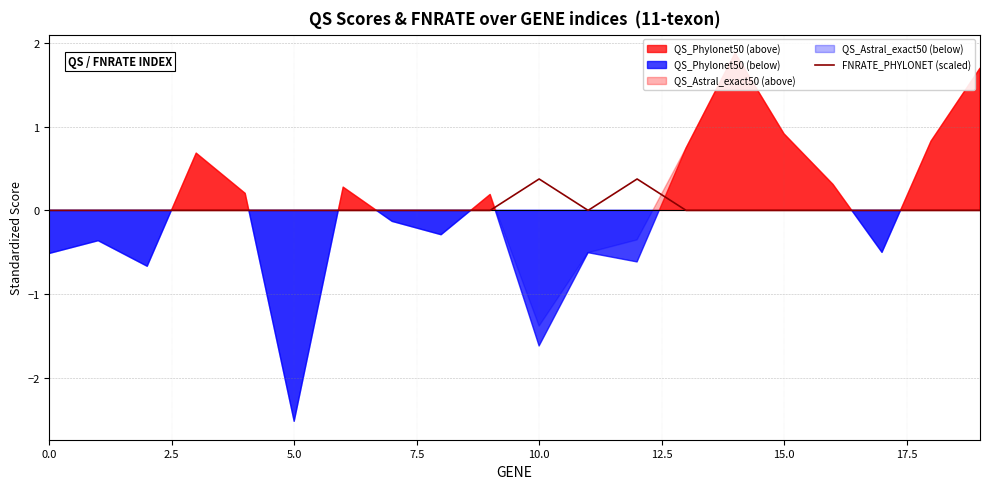

The FNRATE_PHYLONET (scaled) series shows 0.0 at 0.0. True or false?

True